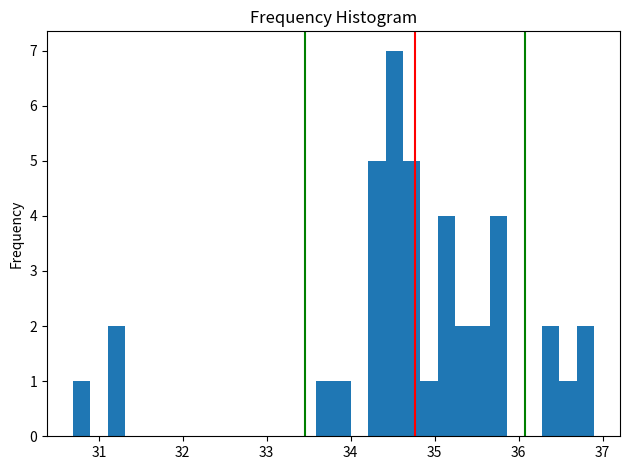

Around what value on the x-axis is the tallest bar? Give the approximate position of its centre, as read against the axis.

34.5